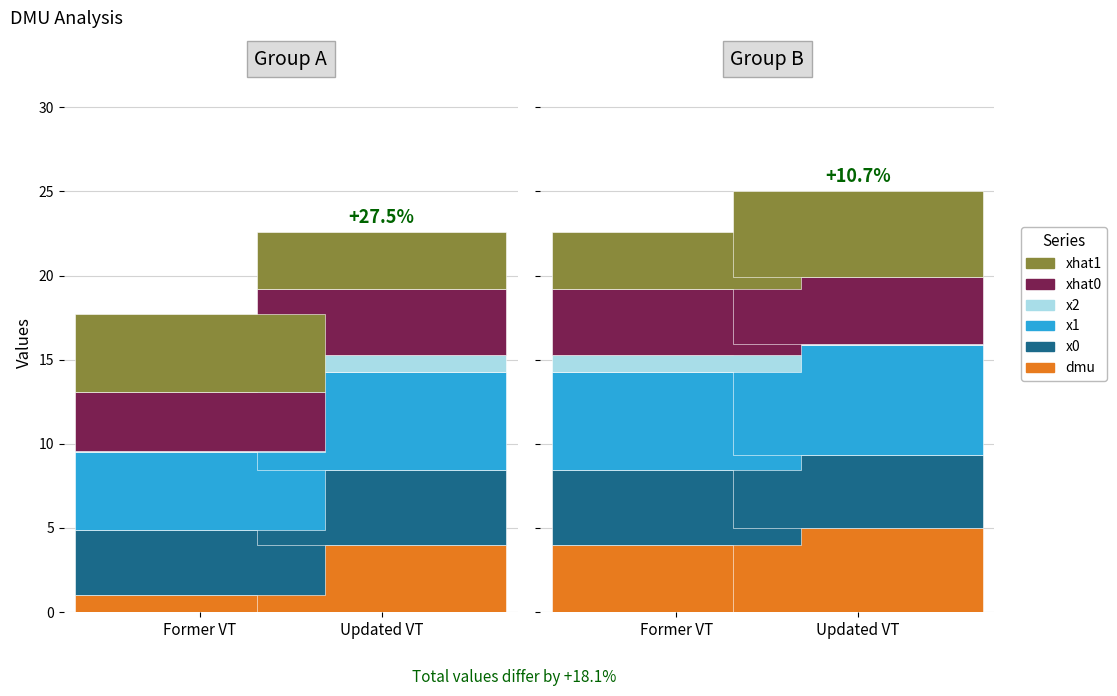

Which has a higher value, Row 1 or Row 0?

Row 1